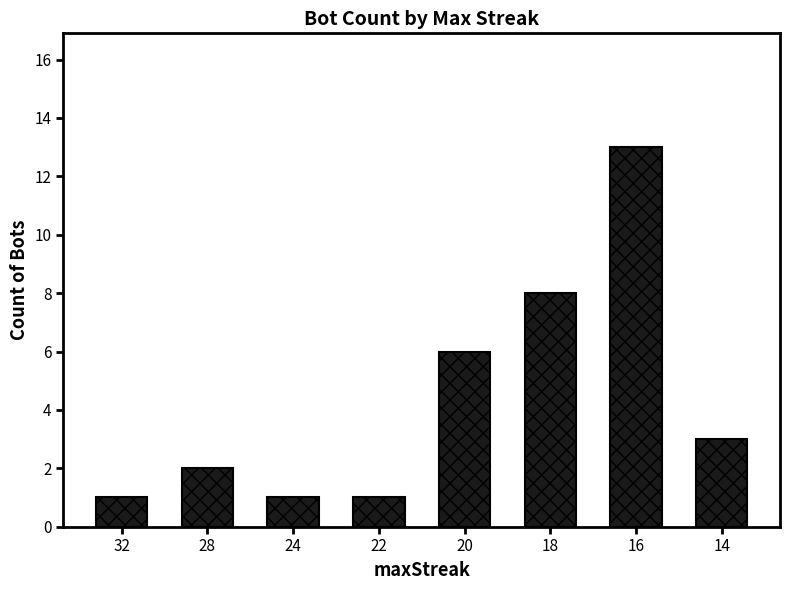

What is the smallest value displayed?

1